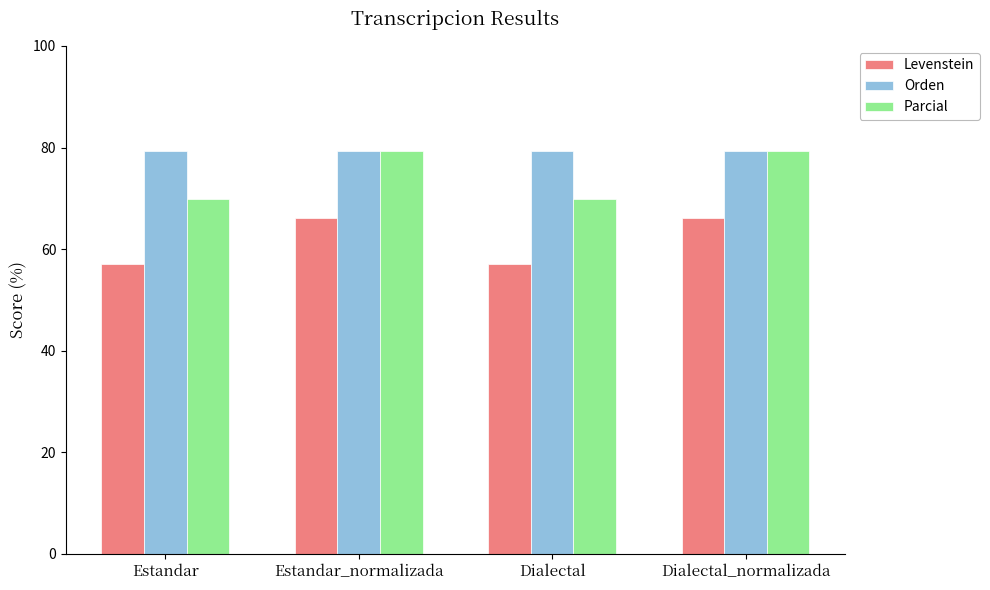

Reading right to left, transcribe all the data shown in this chart.

Levenstein: 66.2	57.0	66.2	57.0
Orden: 79.3	79.3	79.3	79.3
Parcial: 79.2	69.8	79.2	69.8